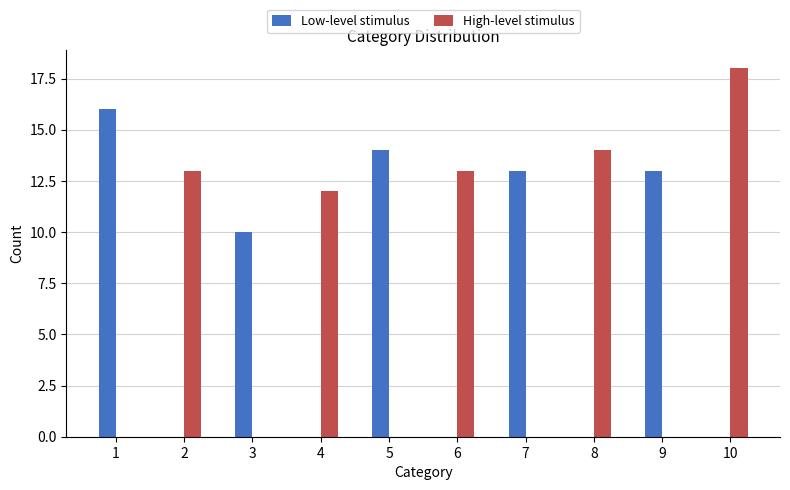

What is the sum of the High-level stimulus values at 10 and 3?

18